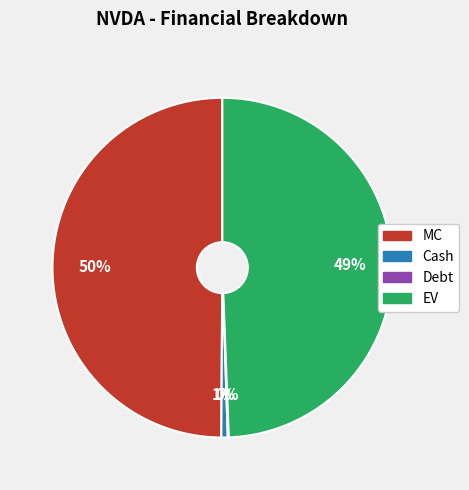

Which slice is the largest?

MC